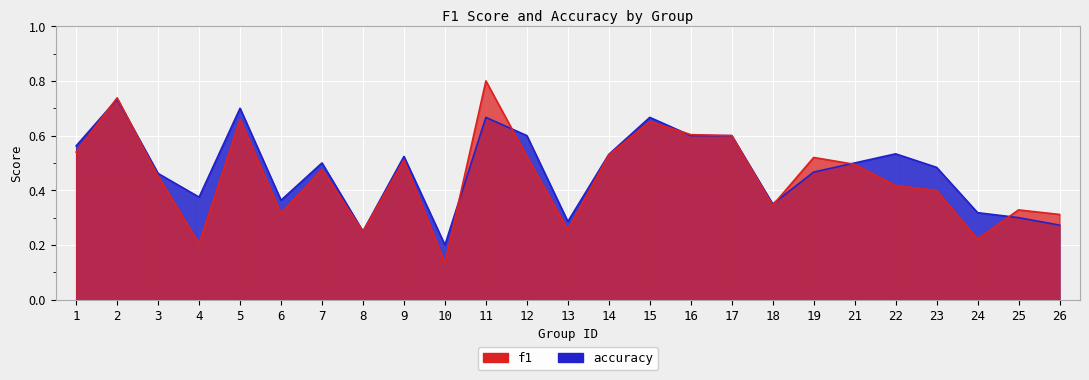

The f1 series shows 0.8 at 14. True or false?

False